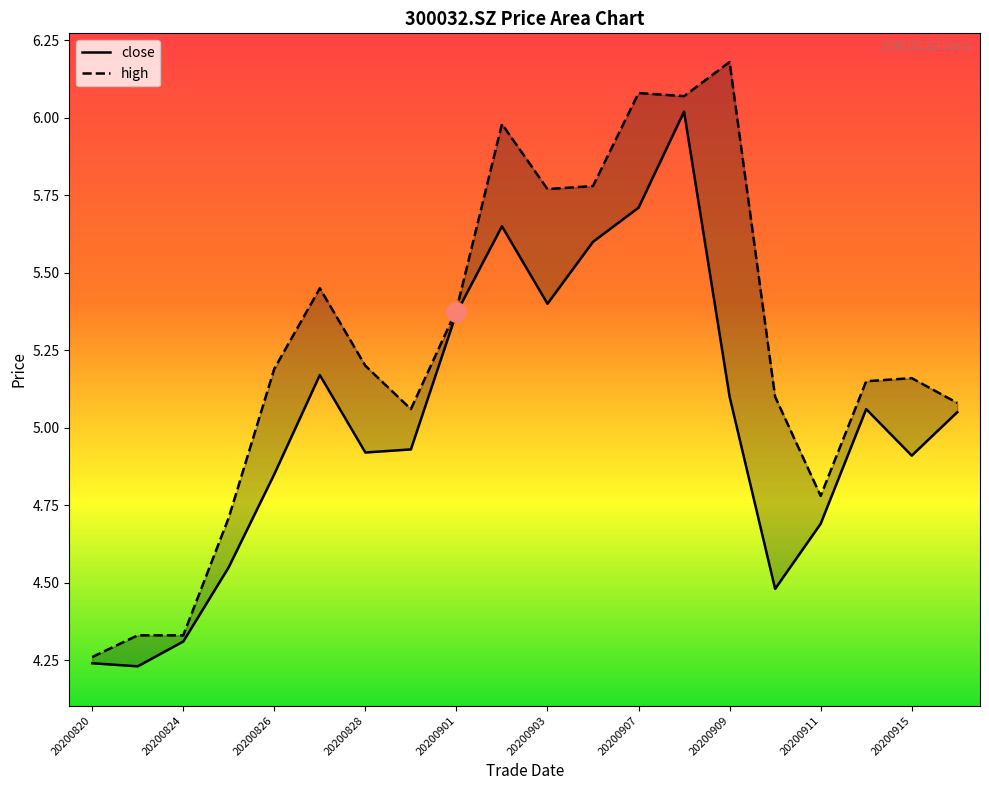

The value of close at 20200824 is 1.5. True or false?

False